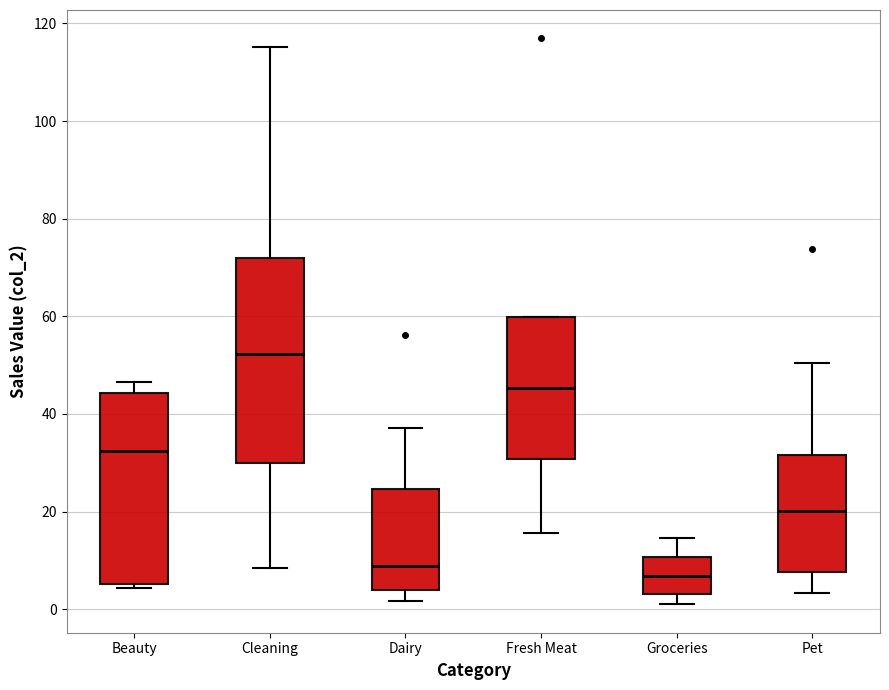

Where does the median line of the box for Fresh Meat sit on the y-axis? The values are not printed on the chart, so give them approximately, as read against the axis.

46